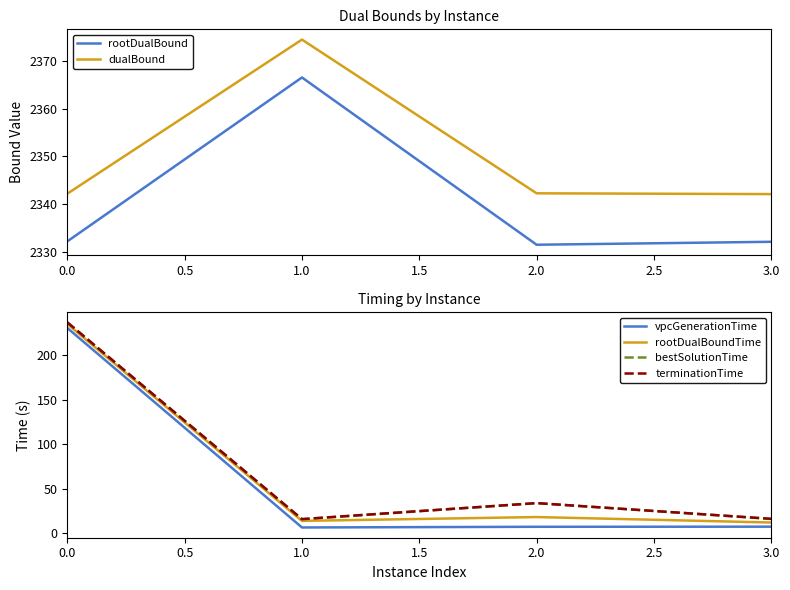

Is it true that rootDualBound equals 3383.0 at 2.0?

False